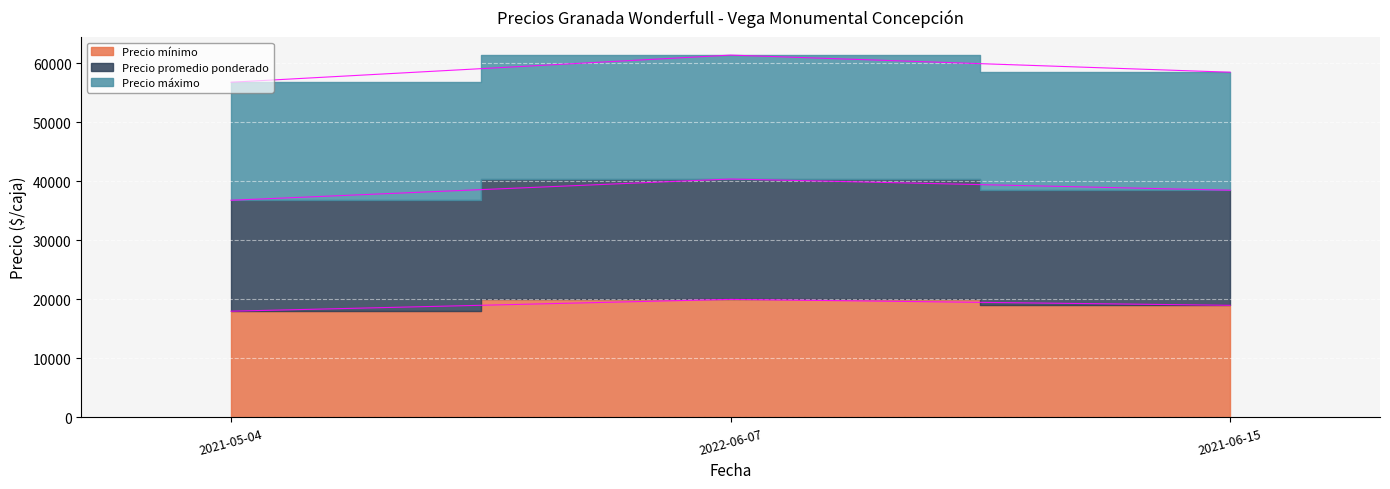

What is the minimum value shown in the chart?

18000